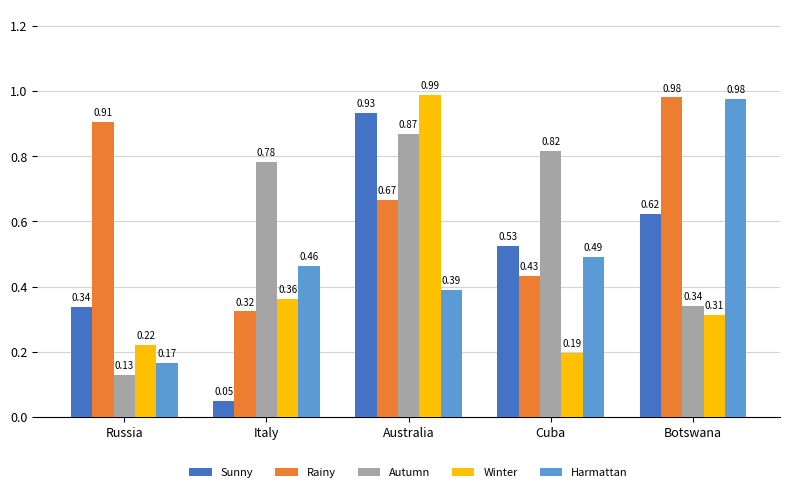

How many series are shown in this chart?

5